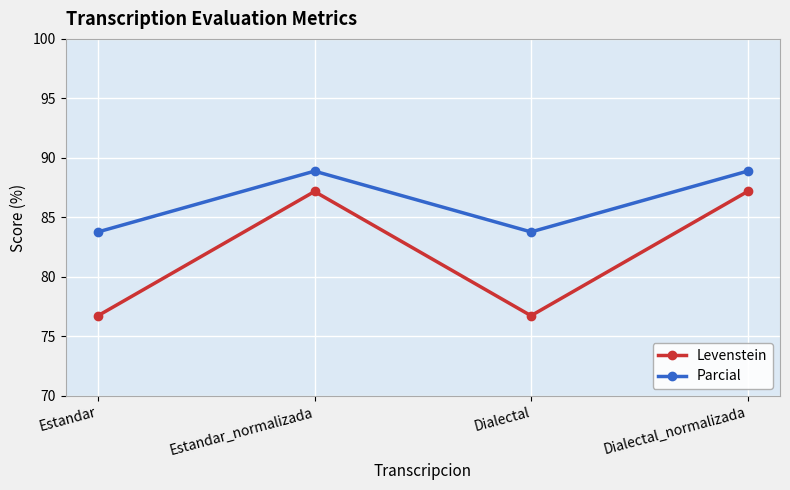

Where is the first local minimum for Levenstein?

Dialectal